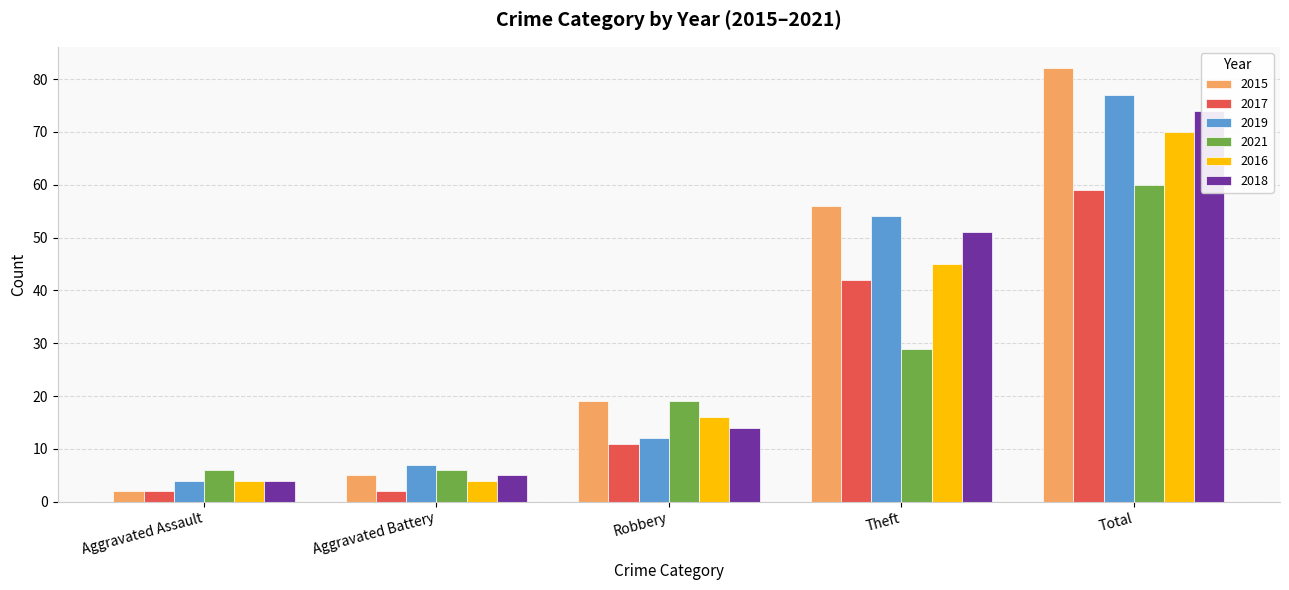

What is the difference between the maximum and minimum values in the 2017 series?

57